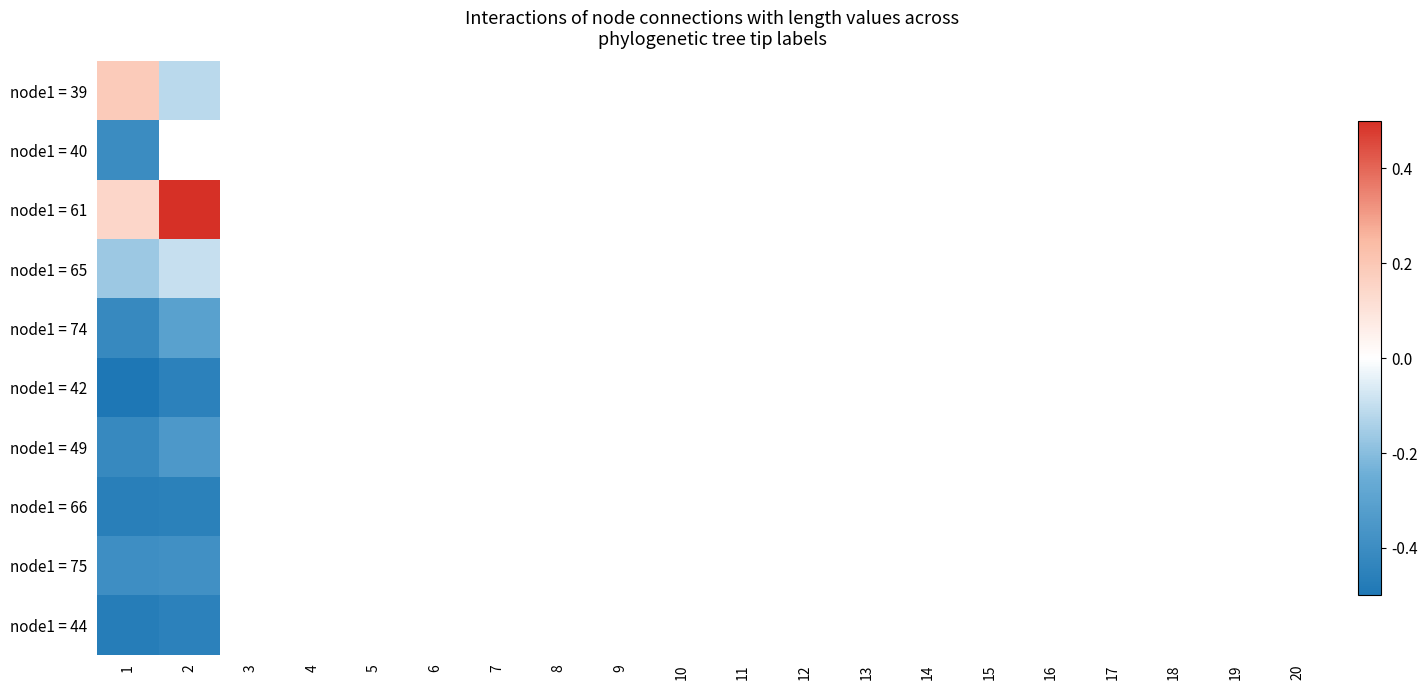

What is the maximum value for node1 = 75?

-0.4